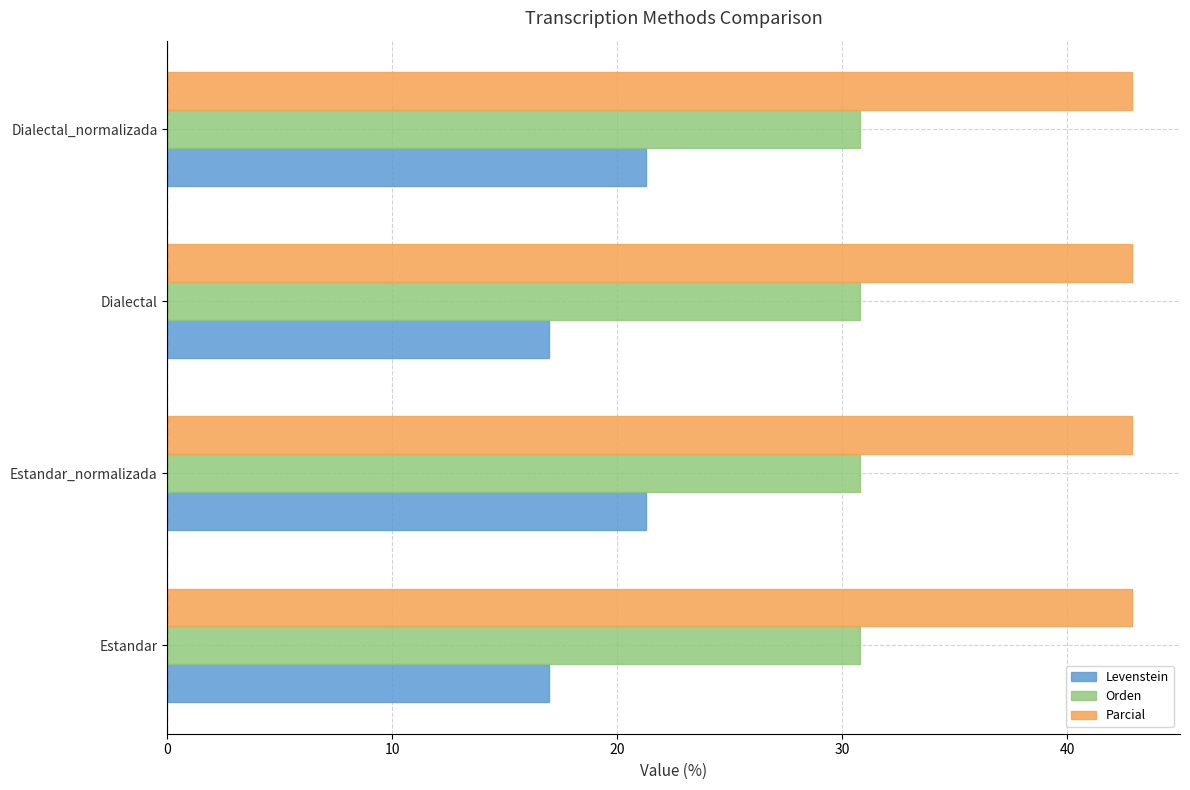

What is the total value across all series at Estandar?

90.6